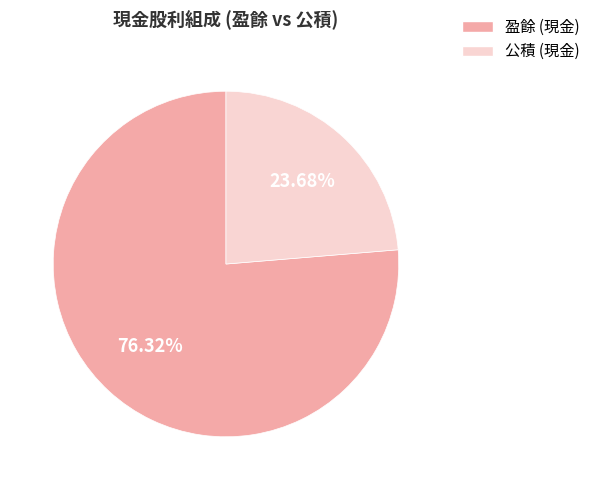

Is there any slice that represents more than half of the pie?

Yes